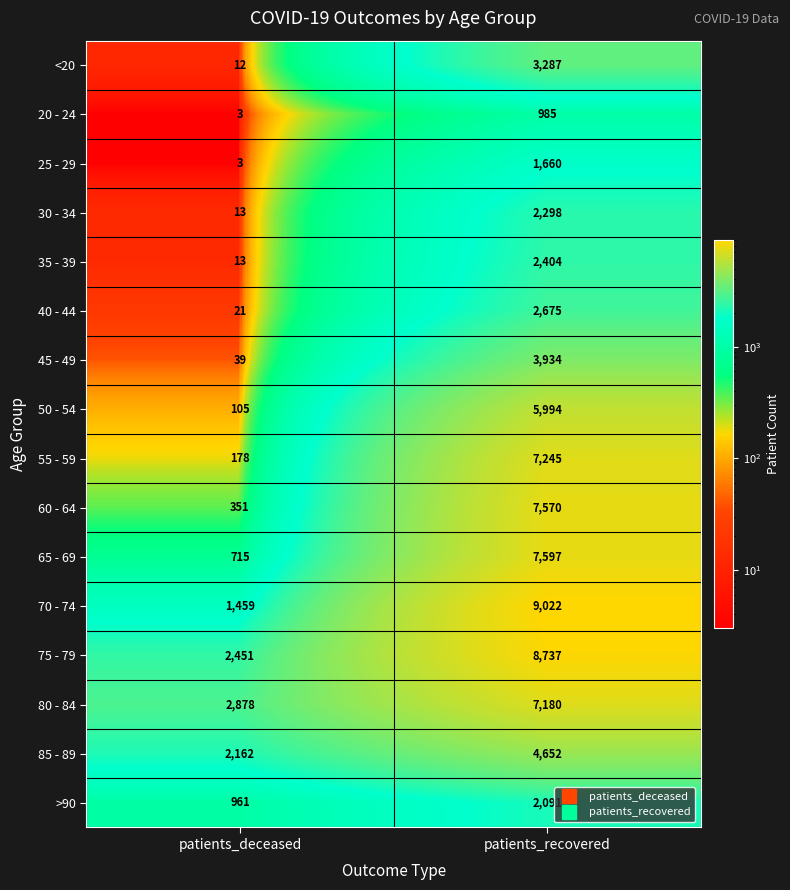

Which category has the lowest value in the 30 - 34 series?

patients_deceased